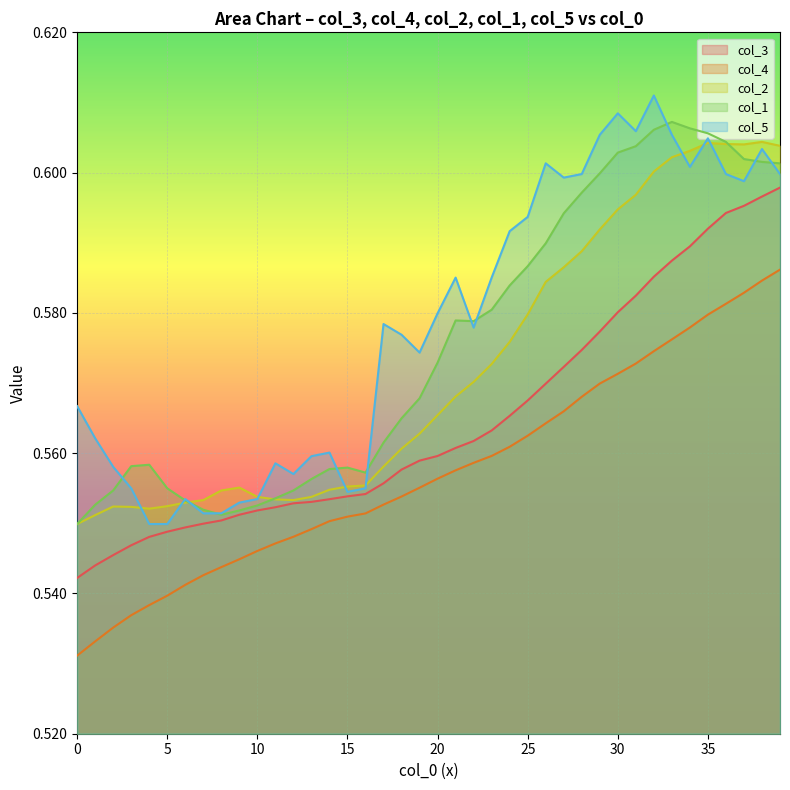

At 30, list the series in order from largest to smallest.

col_5, col_1, col_2, col_3, col_4